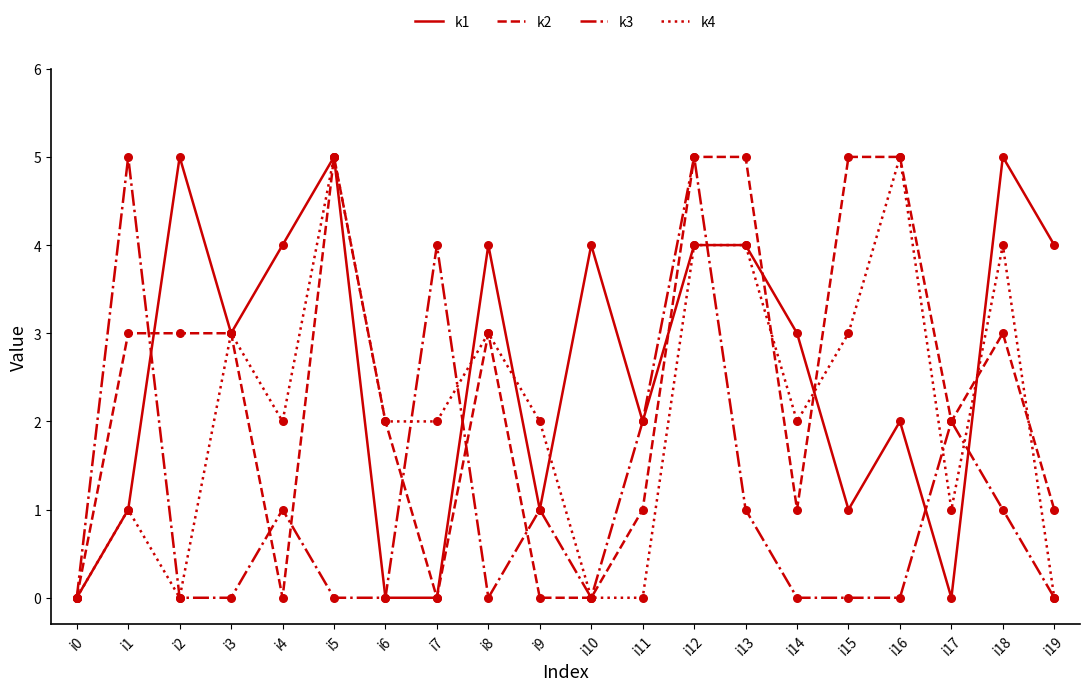

Which series has the largest total across all categories?

k1